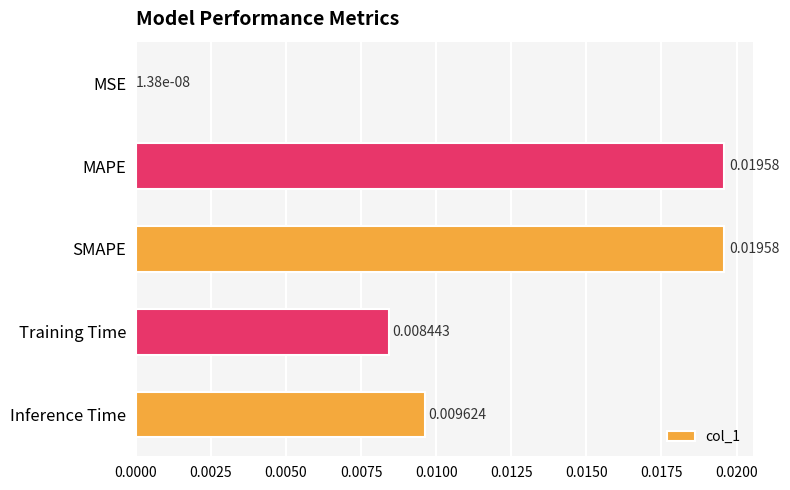

At which category does the chart reach its peak across all series?

SMAPE